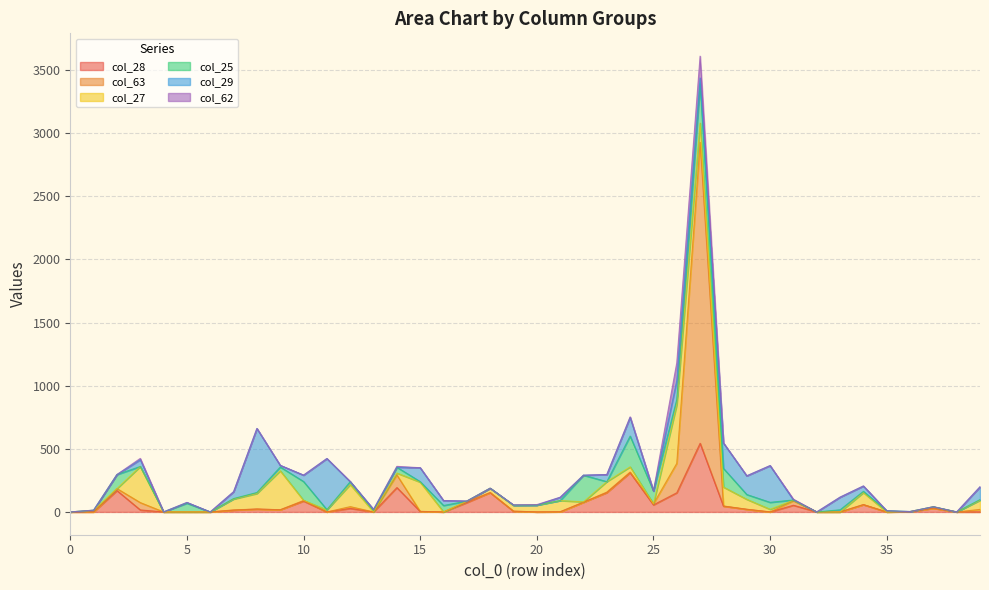

At how many categories does at least one series exceed 1625?

1